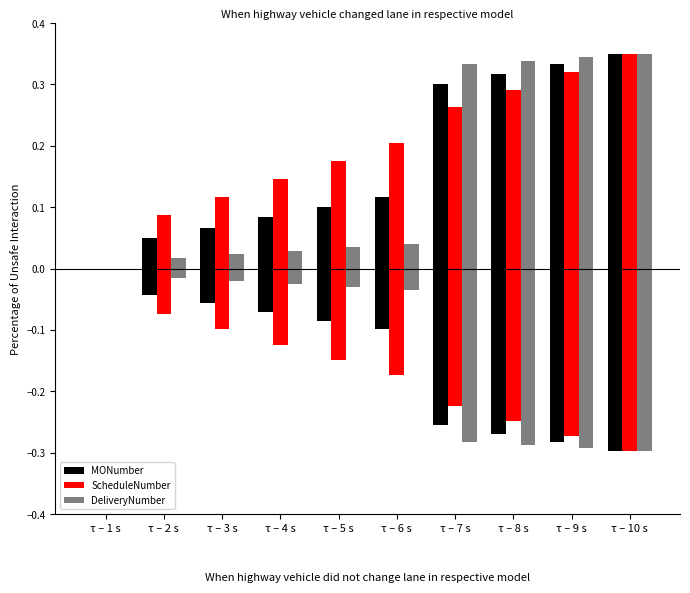

Which series changed the most between τ – 4 s and τ – 8 s?

DeliveryNumber